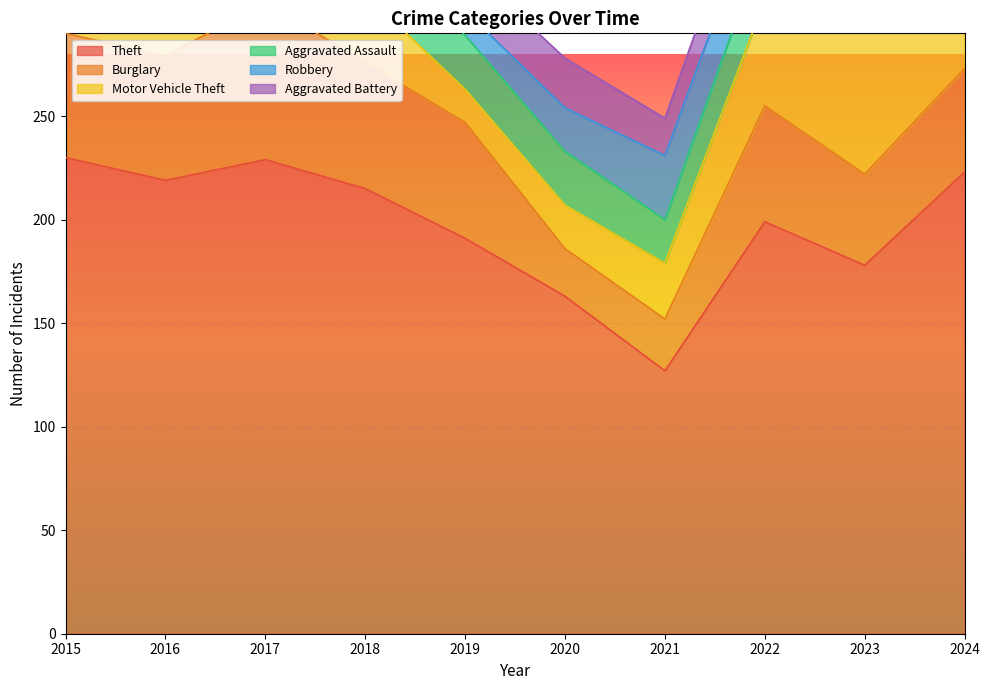

What are all the series names shown in the legend?

Theft, Burglary, Motor Vehicle Theft, Aggravated Assault, Robbery, Aggravated Battery